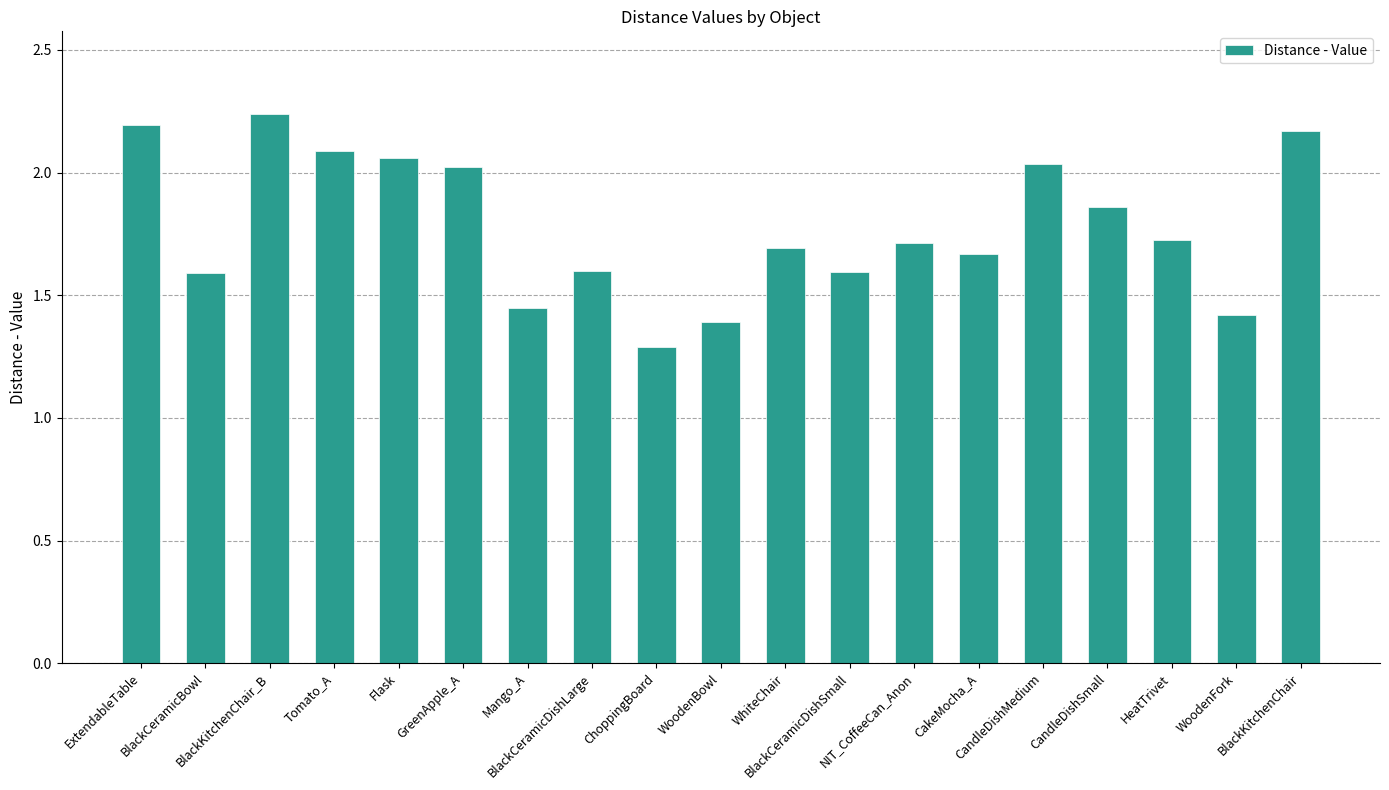

Where is the data nearest to the value 1?

ChoppingBoard